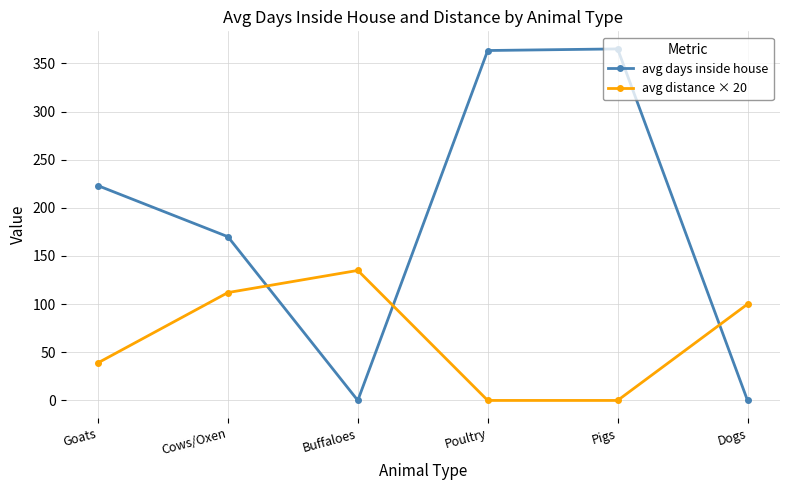

The avg days inside house series shows 0.0 at Buffaloes. True or false?

True